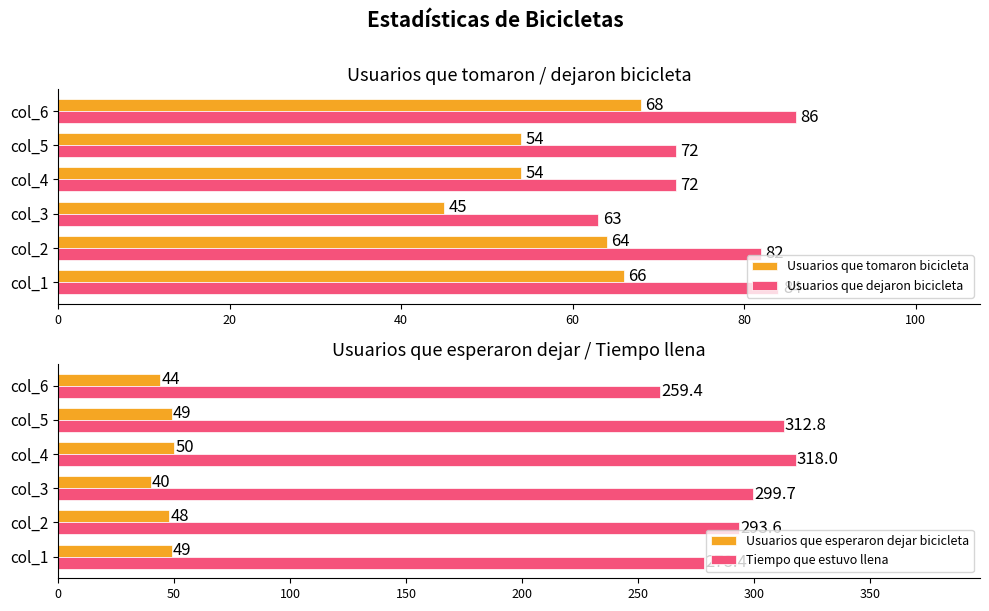

Reading right to left, what are all the values shown in this chart?

Usuarios que tomaron bicicleta: 68.0	54.0	54.0	45.0	64.0	66.0
Usuarios que dejaron bicicleta: 86.0	72.0	72.0	63.0	82.0	84.0
Usuarios que esperaron dejar bicicleta: 44.0	49.0	50.0	40.0	48.0	49.0
Tiempo que estuvo llena: 259.4	312.8	318.0	299.7	293.6	278.4